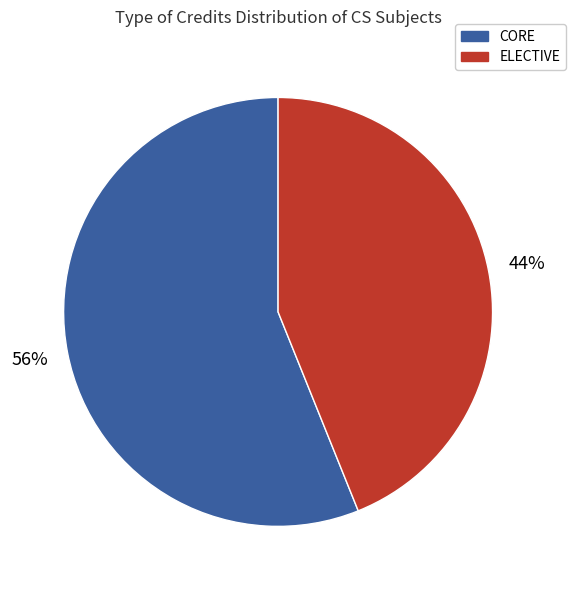

Is there any slice that represents more than half of the pie?

Yes